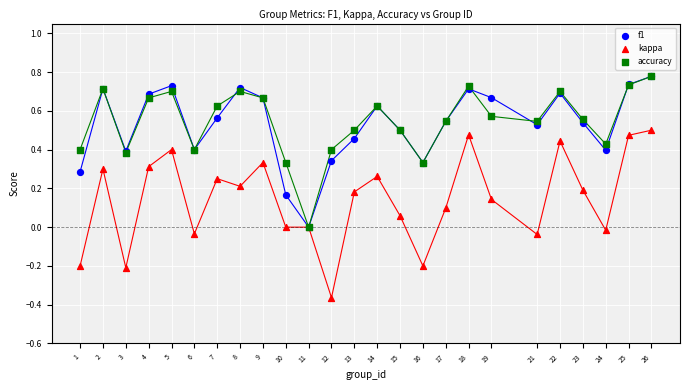

Which series has the widest spread of Y values?

kappa